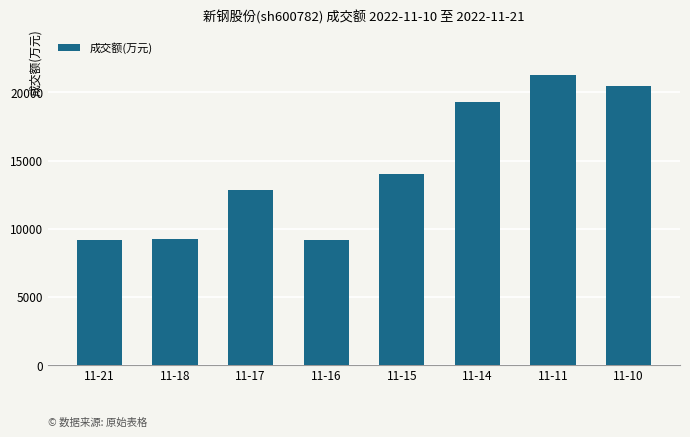

What is the greatest value displayed?

21259